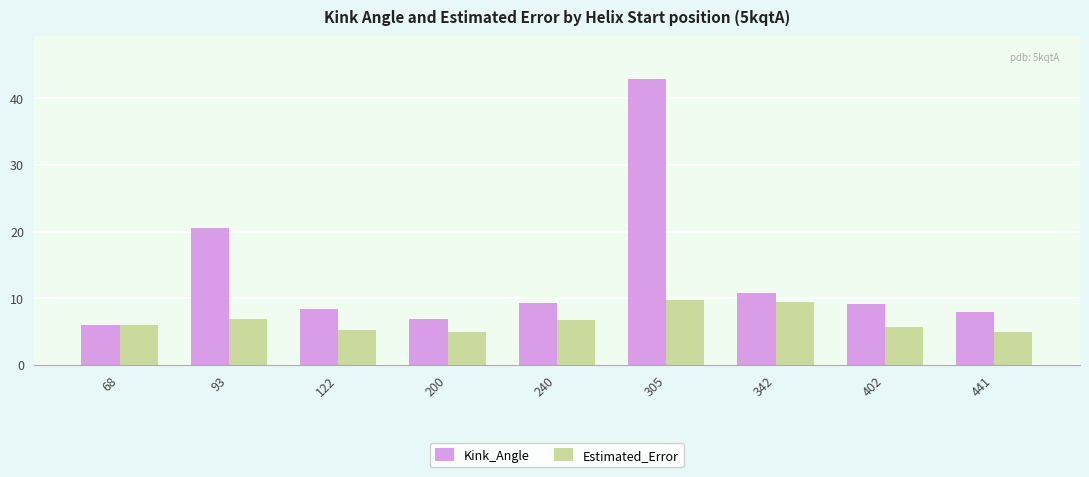

True or false: Estimated_Error has a value of 9.4 at 342.

True